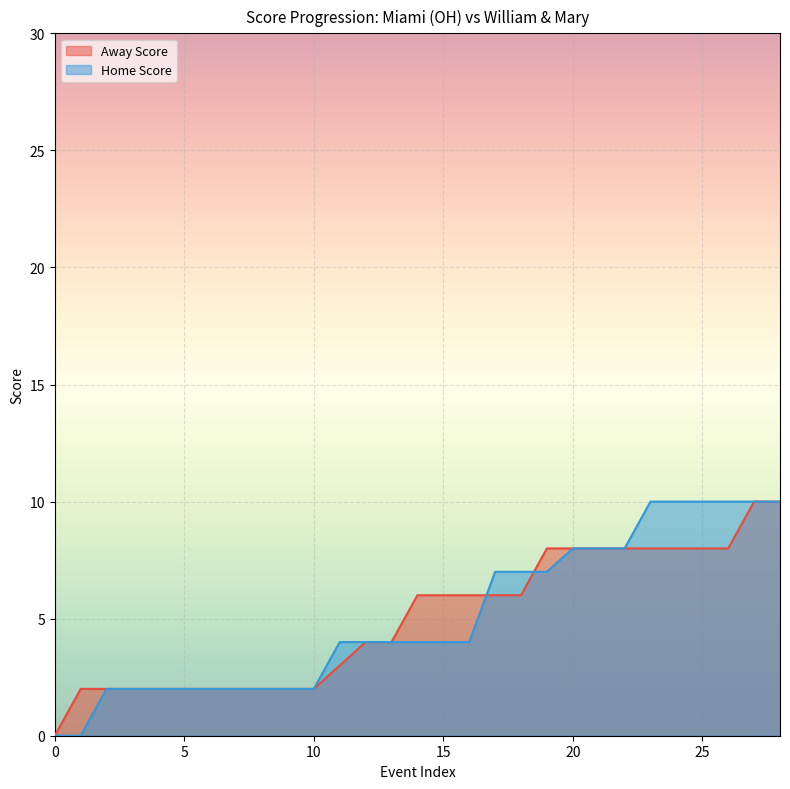

What is the total value across all series at 7?

4